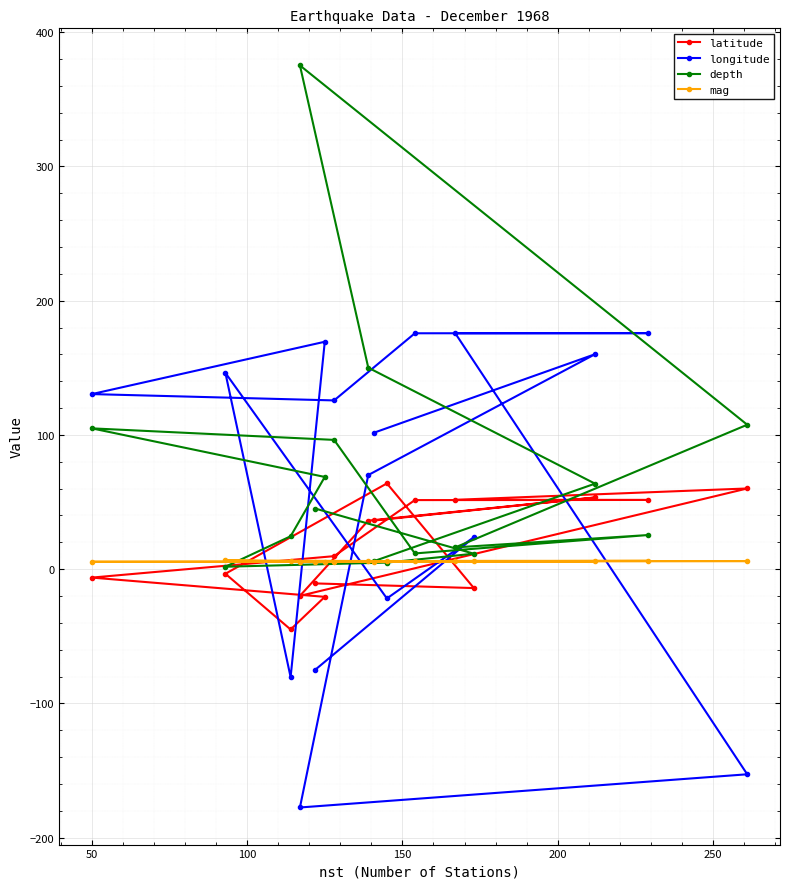

How many negative values does the latitude series have?

7